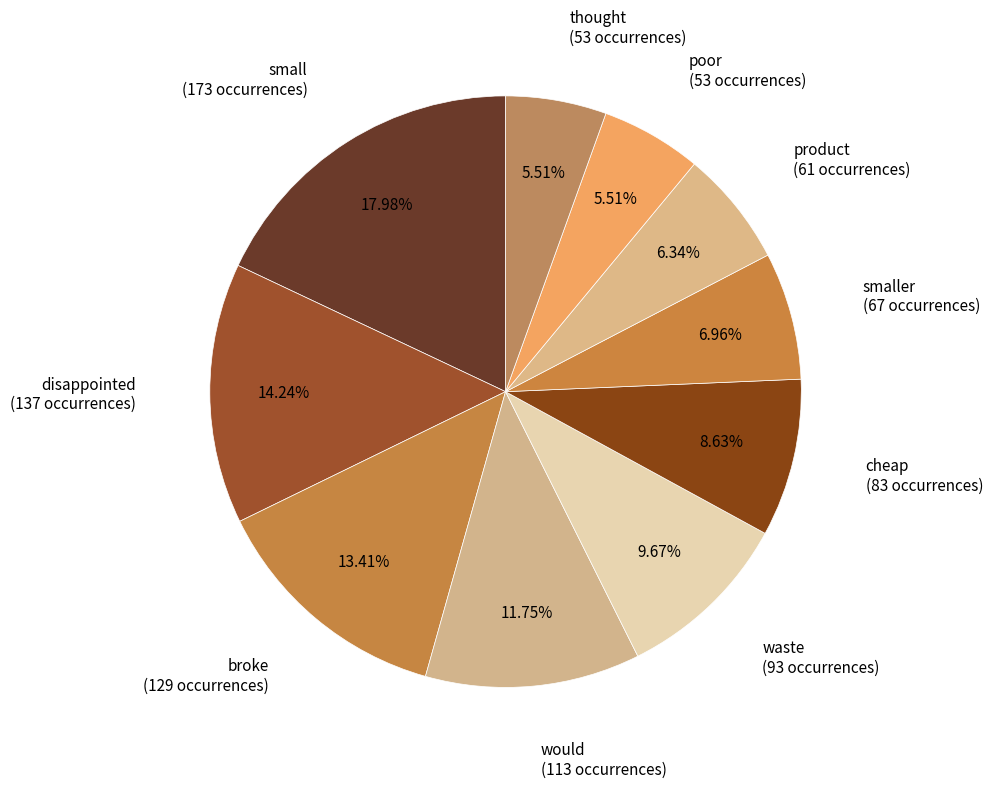

Combined, do cheap and would account for over 50%?

No